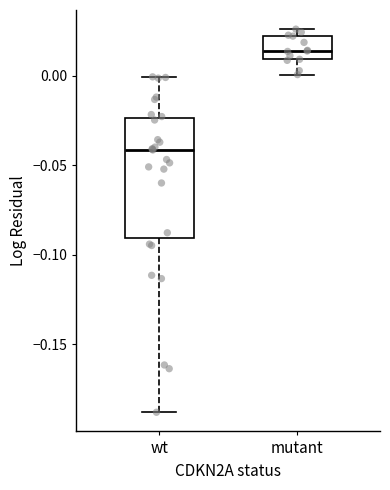

Reading left to right, read every box against the y-axis: the position of its median line, the range the box covers, and the ends of its whiskers. The values are not printed on the chart, so give them approximately, as read against the axis.

wt: median -0.040, box -0.090 to -0.025, whiskers -0.190 to 0.000
mutant: median 0.015, box 0.010 to 0.020, whiskers 0.000 to 0.025